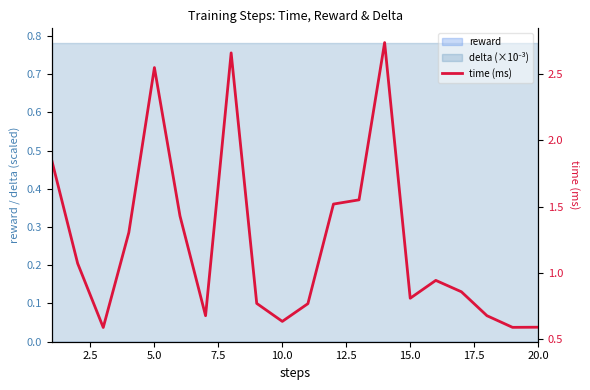

Does the chart display data point markers on the line(s)?

No